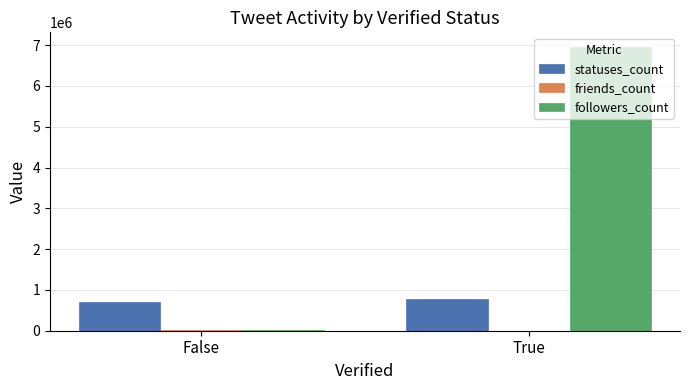

Which category has the highest value in the statuses_count series?

True